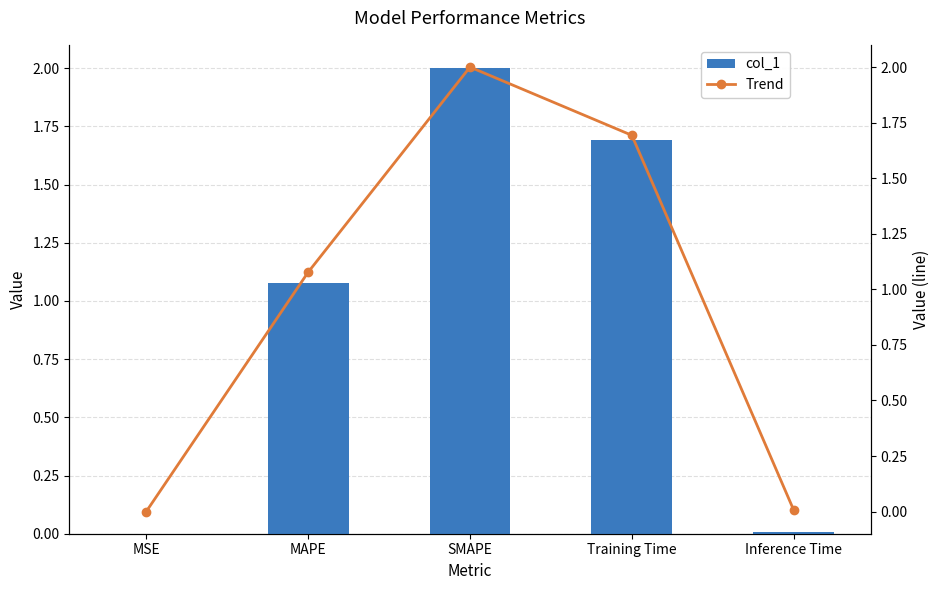

True or false: Trend has a value of 1.5 at MAPE.

False